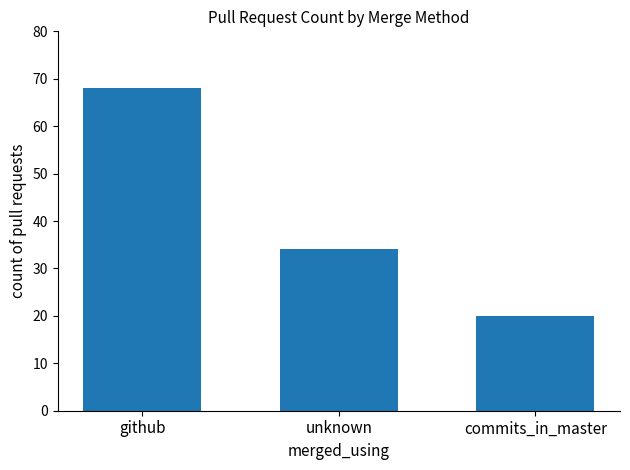

At which category does the chart reach its peak across all series?

github